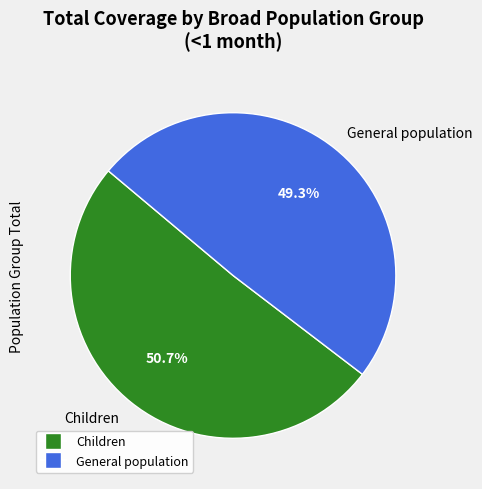

Rank the categories by value from lowest to highest.

General population, Children